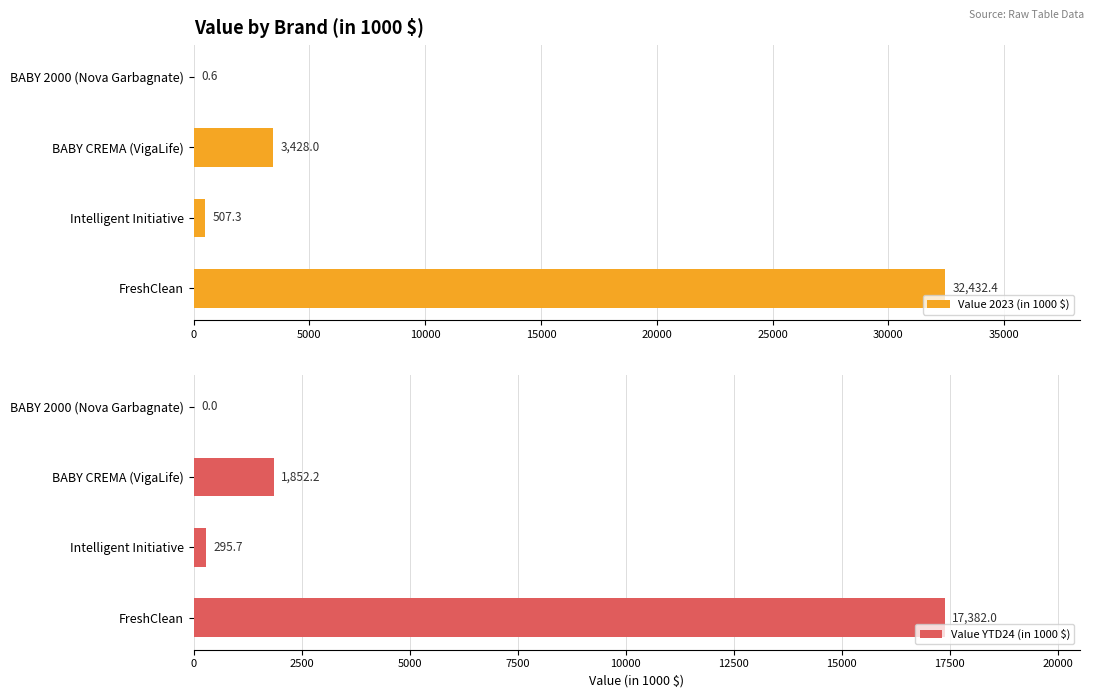

How many bars are there in each group?

2